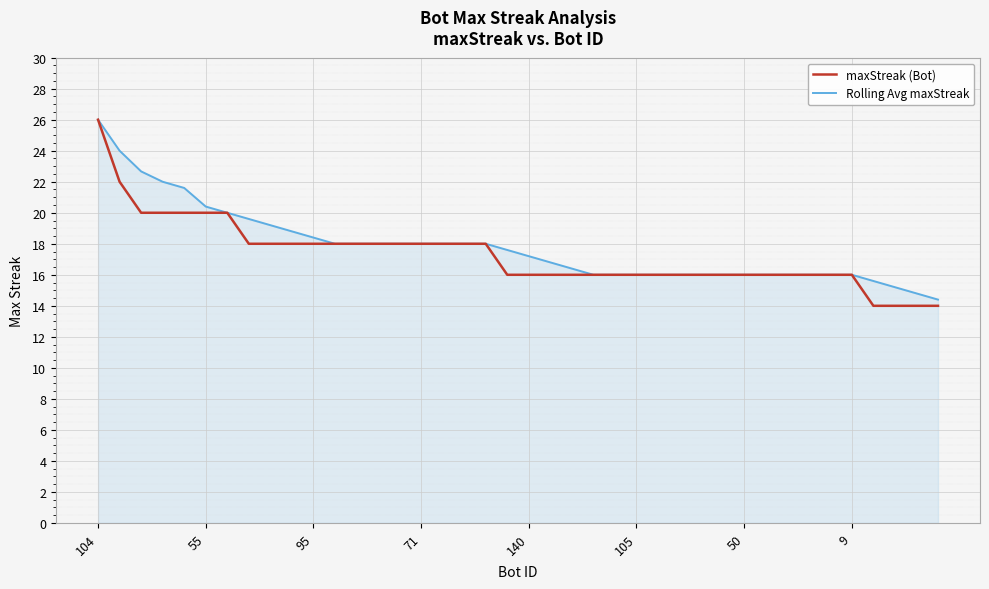

How many lines are shown in the chart?

2